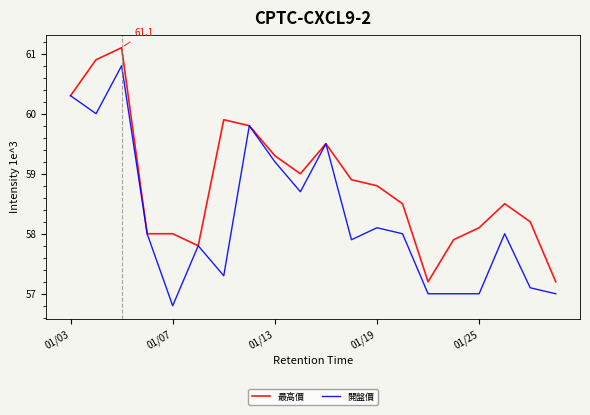

What is the sum of all 最高價 values?

1176.9